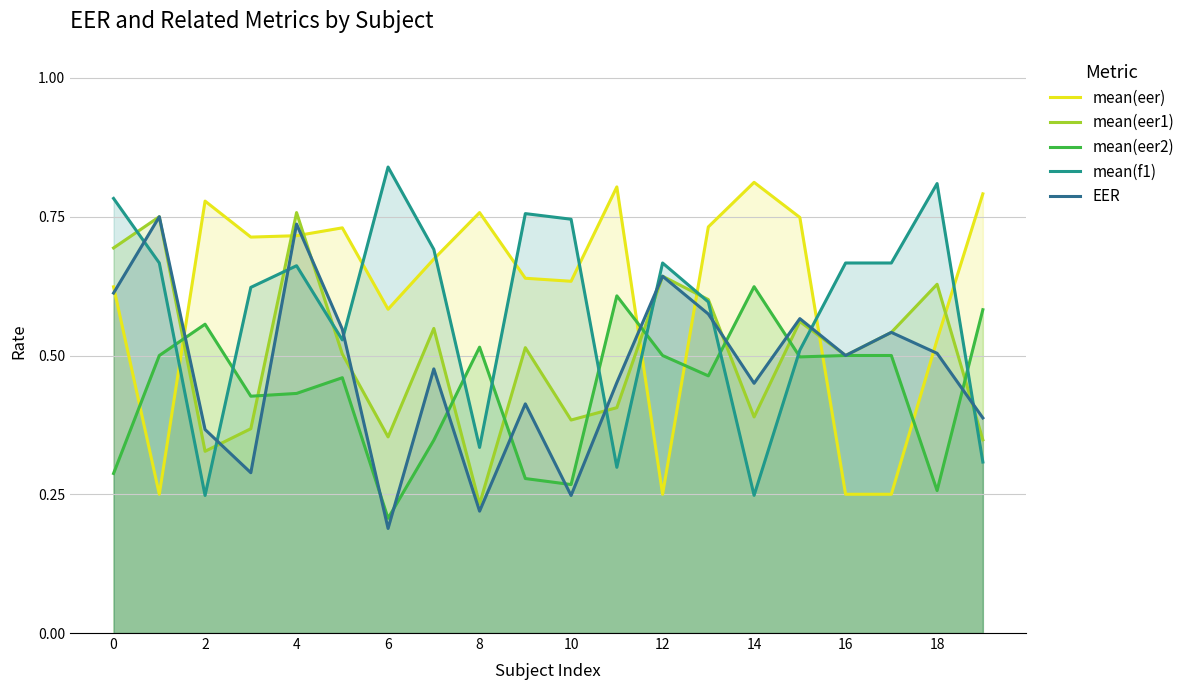

What is the average value of the mean(eer2) series?

0.4